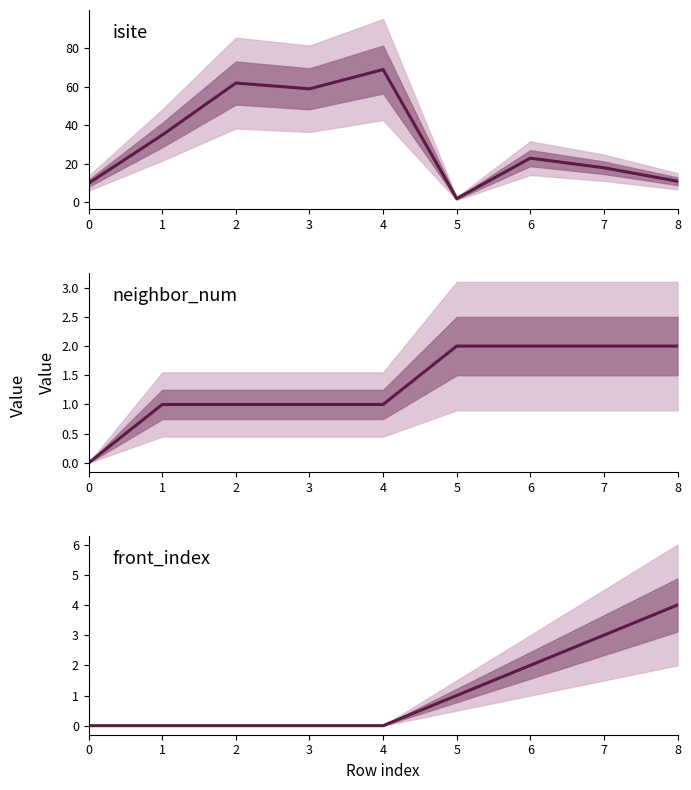

True or false: front_index and isite cross at least once.

False